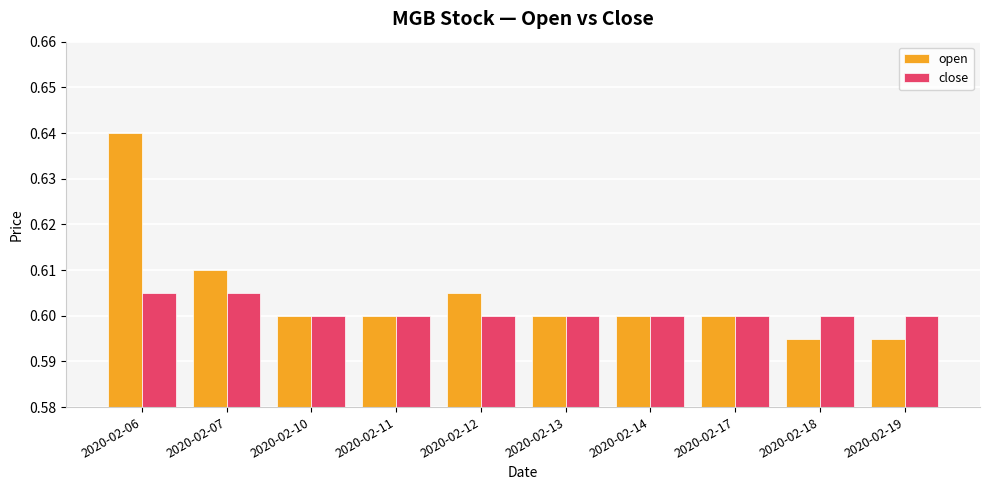

List the series in order of their overall mean, highest first.

open, close